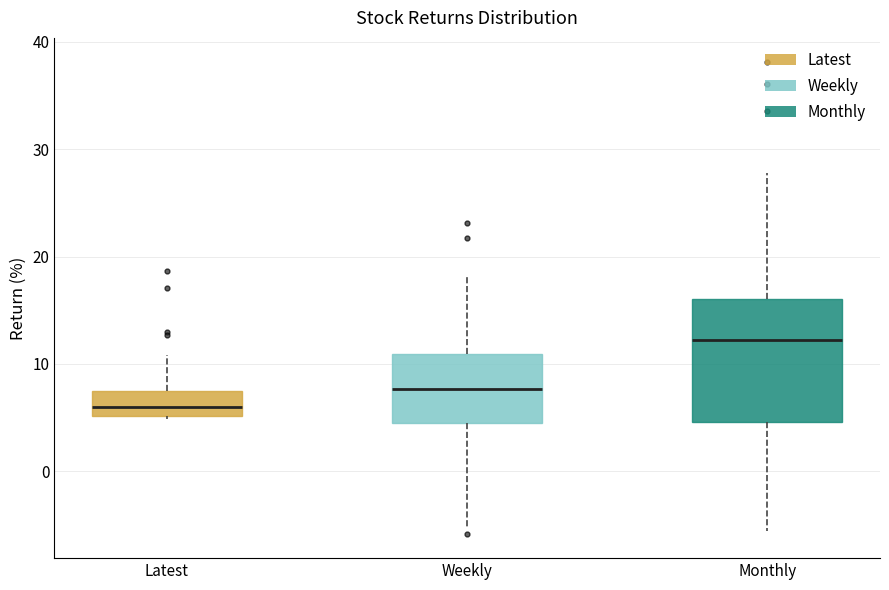

Which box is the tallest, from its lower edge to its upper edge?

Monthly